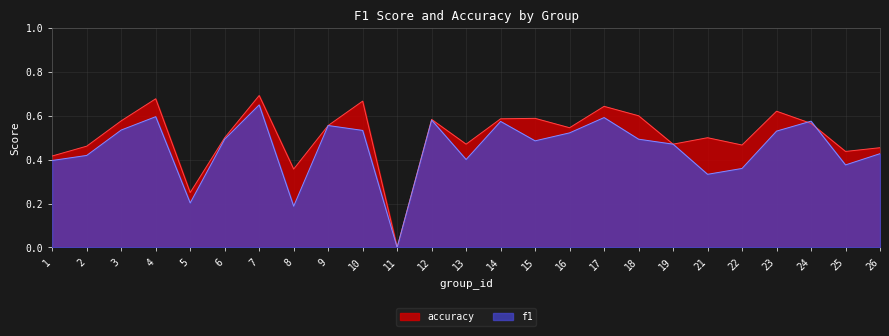

What is the maximum value for f1?

0.6